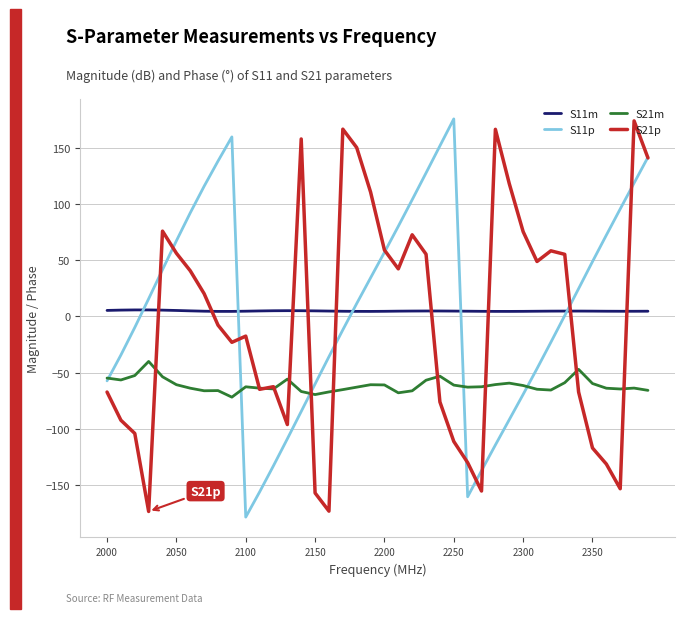

How many lines are shown in the chart?

4